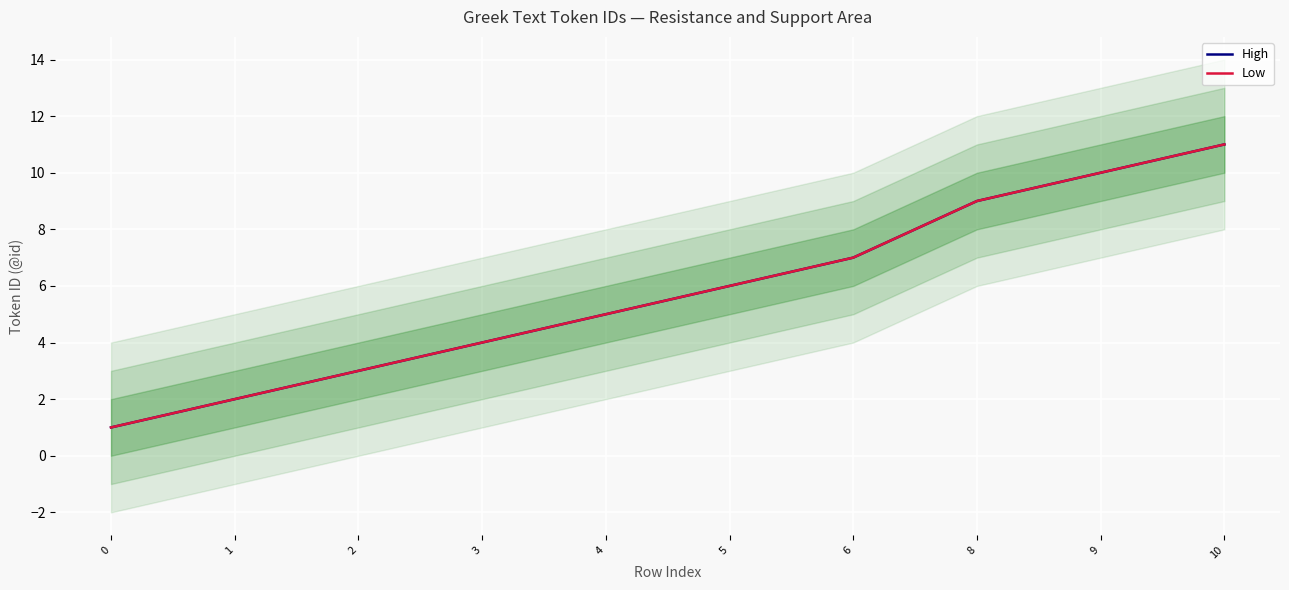

Reading left to right, transcribe all the data shown in this chart.

High: 1	2	3	4	5	6	7	9	10	11
Low: 1	2	3	4	5	6	7	9	10	11